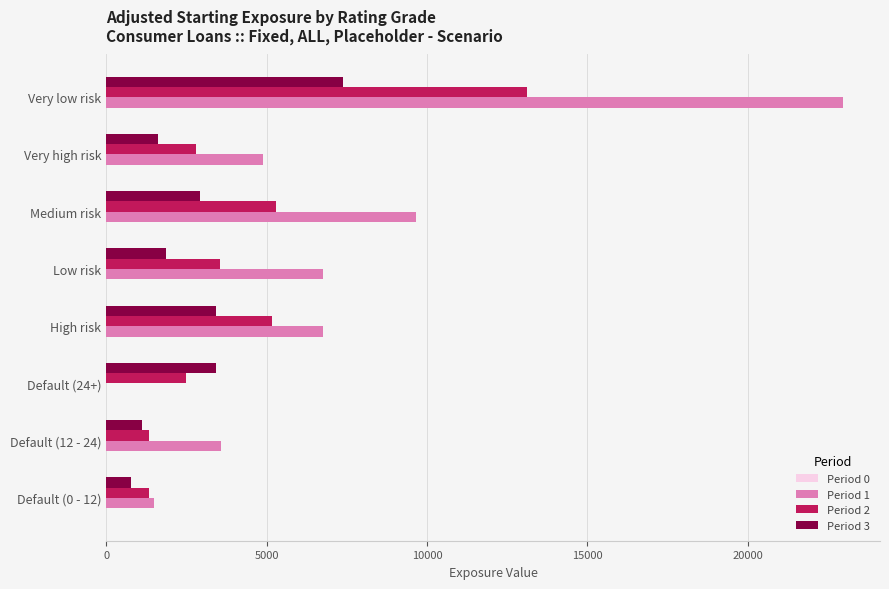

Count the number of data series in this chart.

3